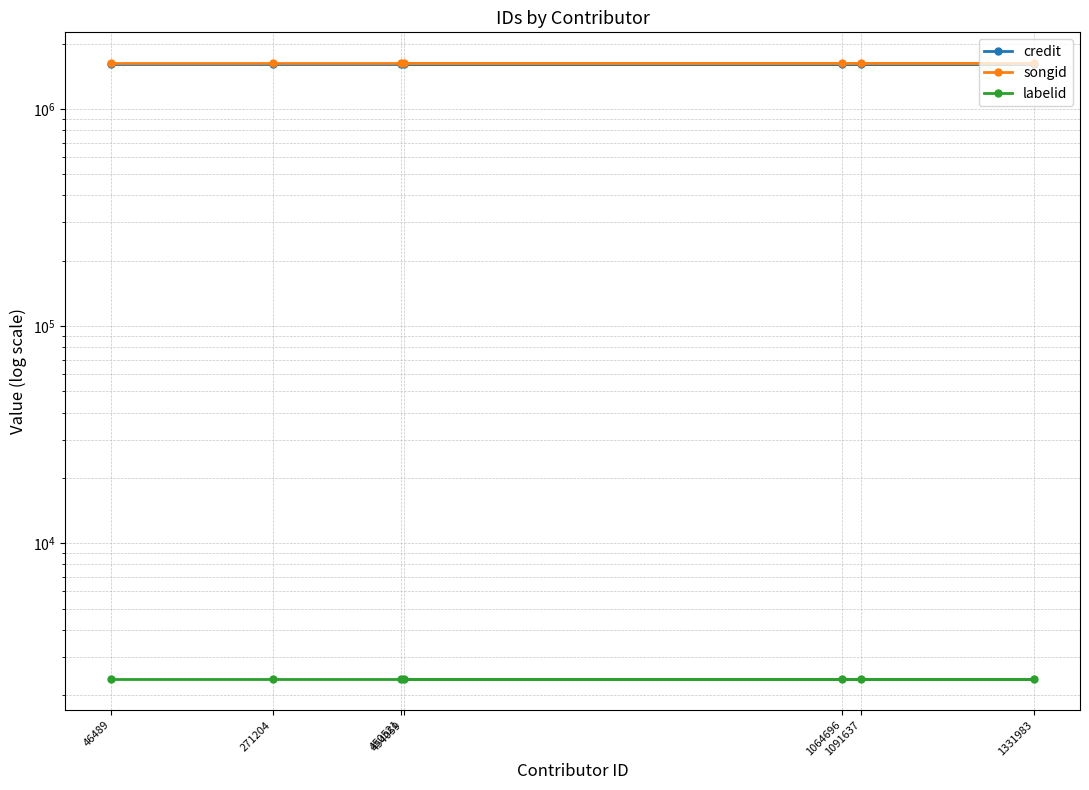

Is this an area chart (filled region under the line)?

No